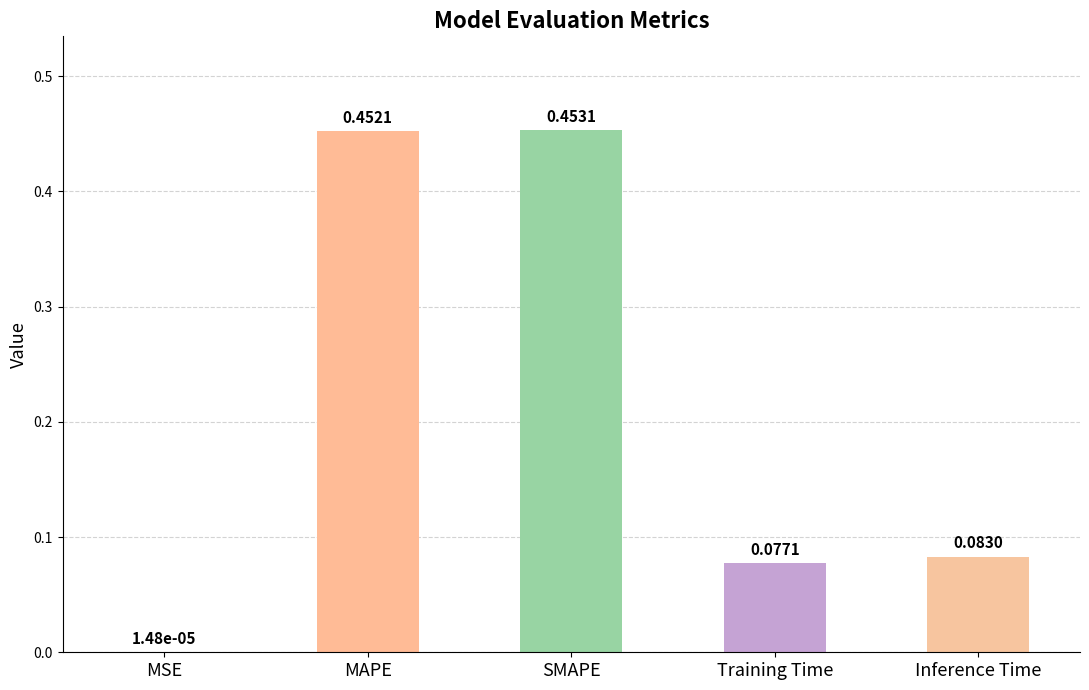

At which label is the value closest to 0?

MSE